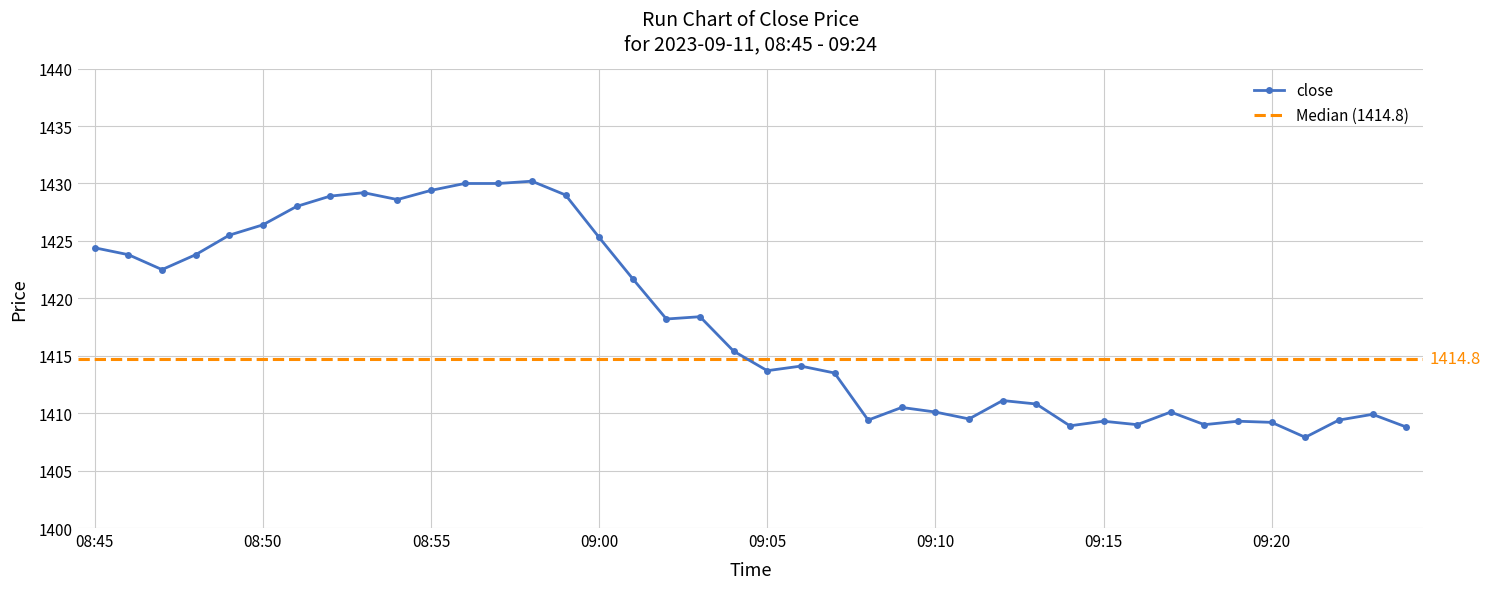

Where is the first local maximum?

08:53